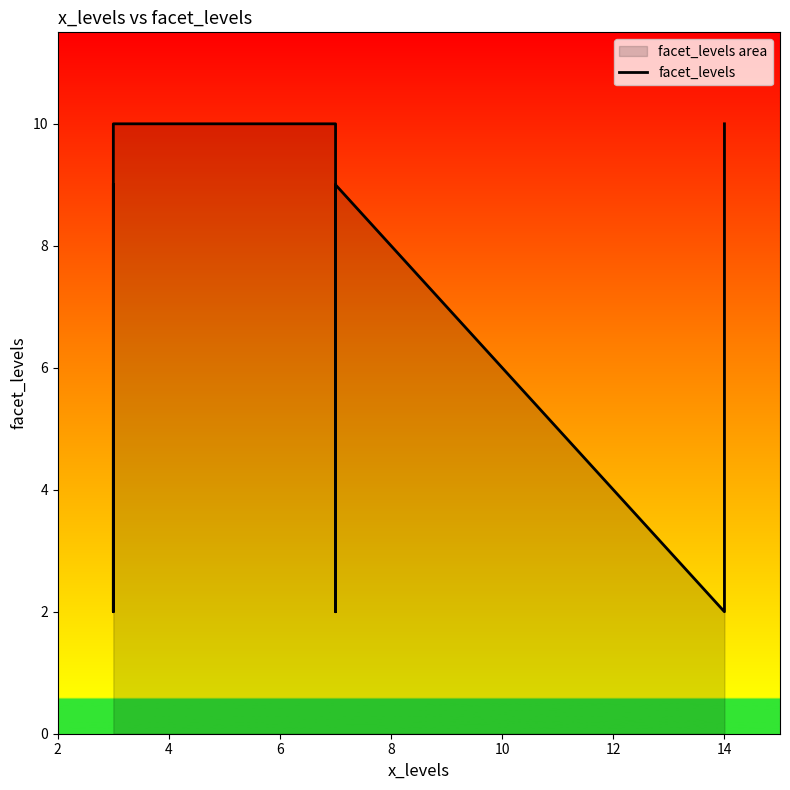

How many categories are shown in the chart?

9